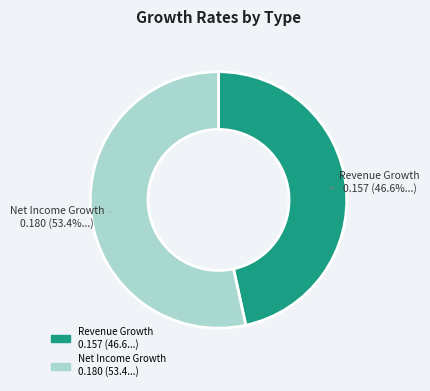

Is there a majority slice in this chart?

Yes